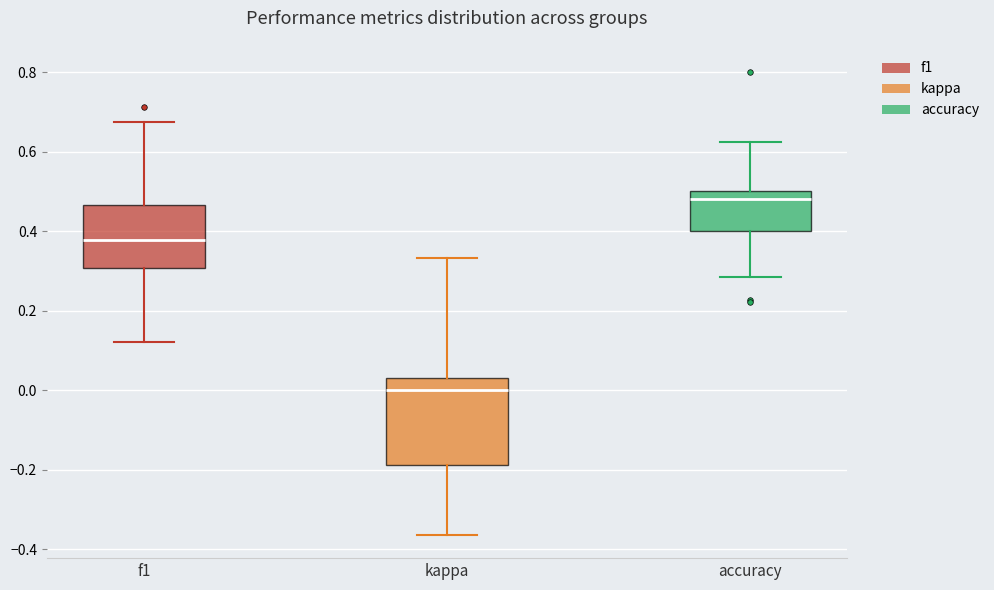

Which box has the highest median line?

accuracy